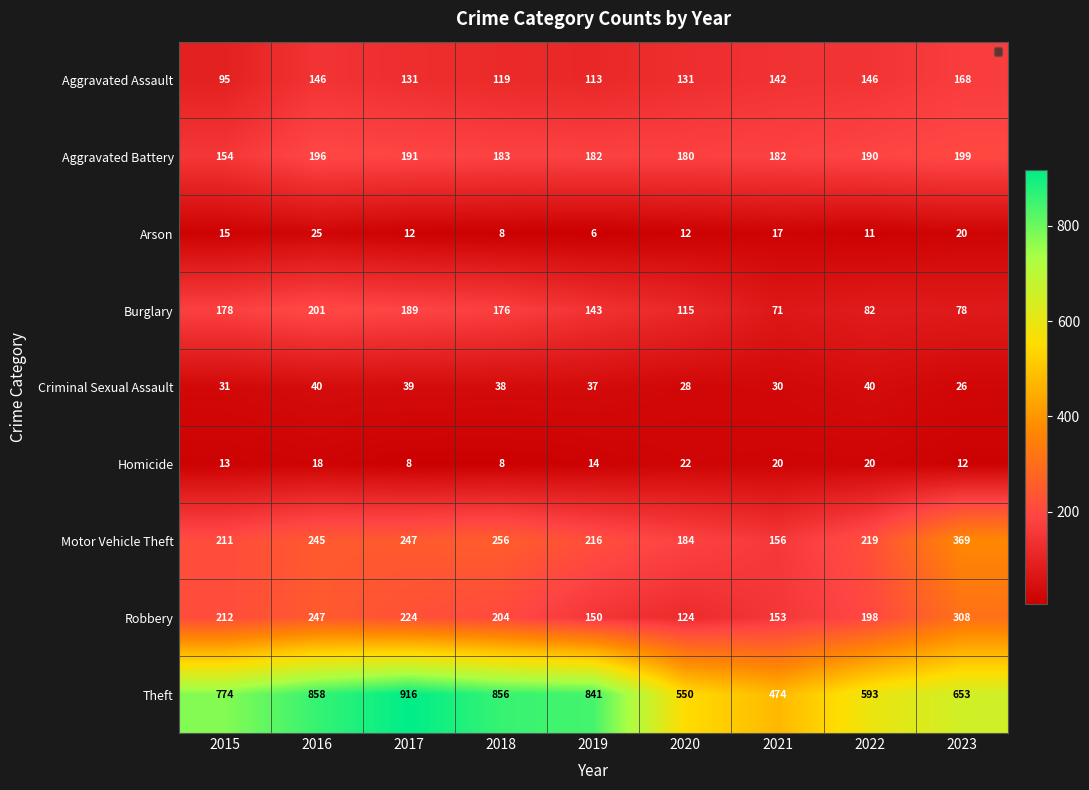

How many data points does each series have?

9